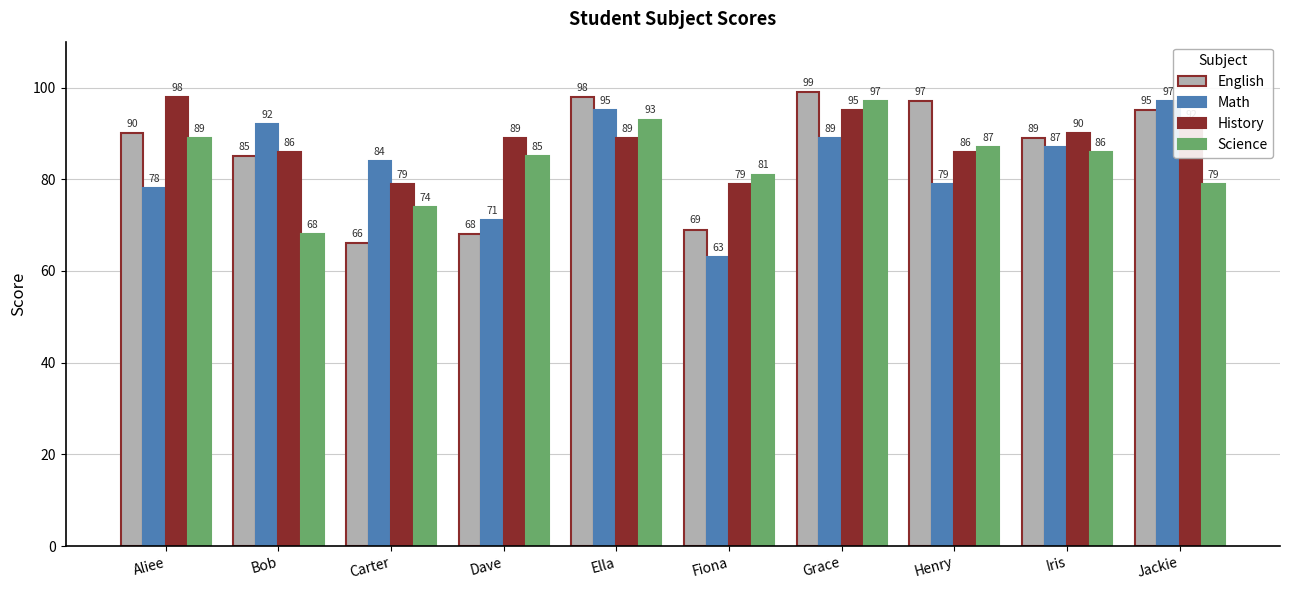

True or false: English has a value of 99 at Grace.

True